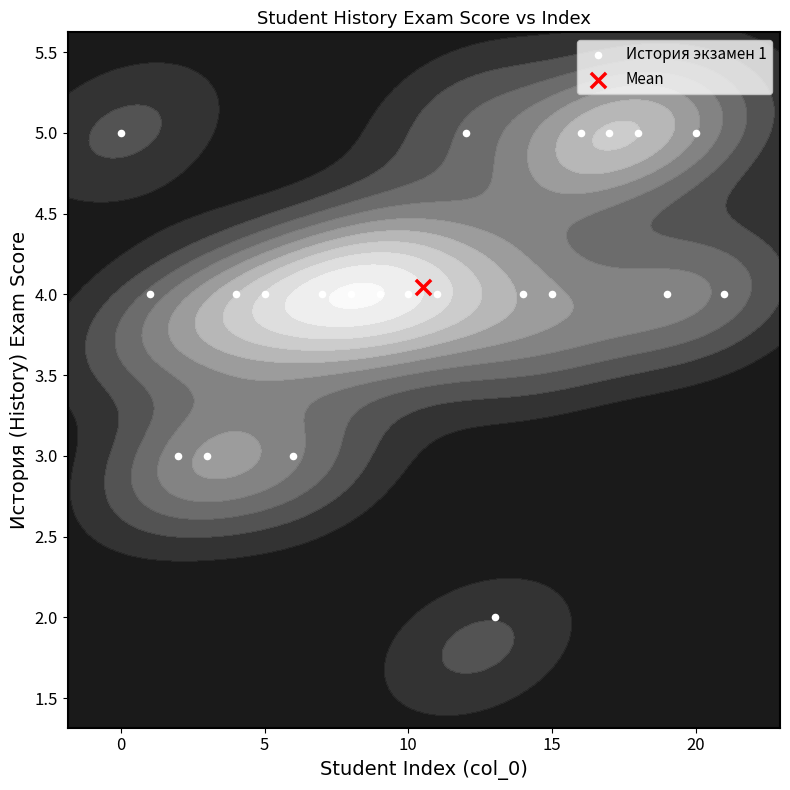

What is the maximum value shown in the chart?

5